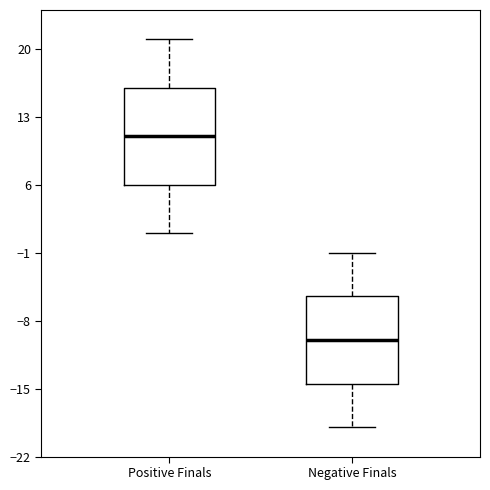

Where does the upper whisker of the box for Positive Finals end on the y-axis? The values are not printed on the chart, so give them approximately, as read against the axis.

21